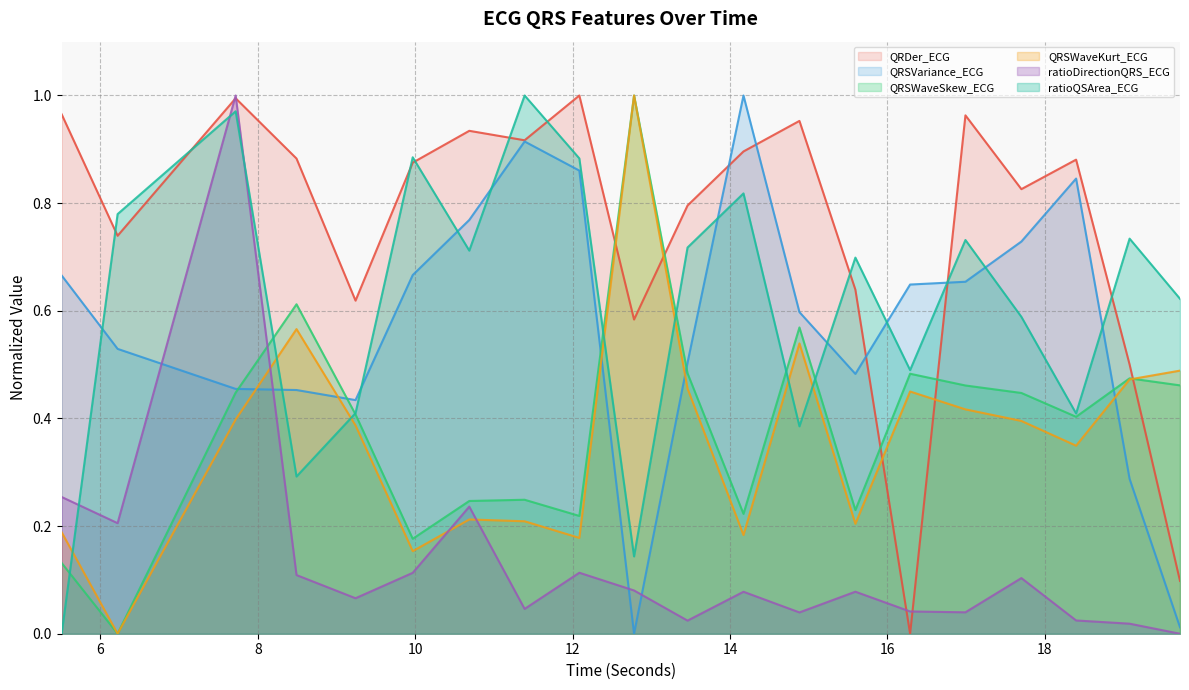

Rank the series by their maximum value, from lowest to highest.

QRDer_ECG, QRSVariance_ECG, QRSWaveSkew_ECG, QRSWaveKurt_ECG, ratioDirectionQRS_ECG, ratioQSArea_ECG